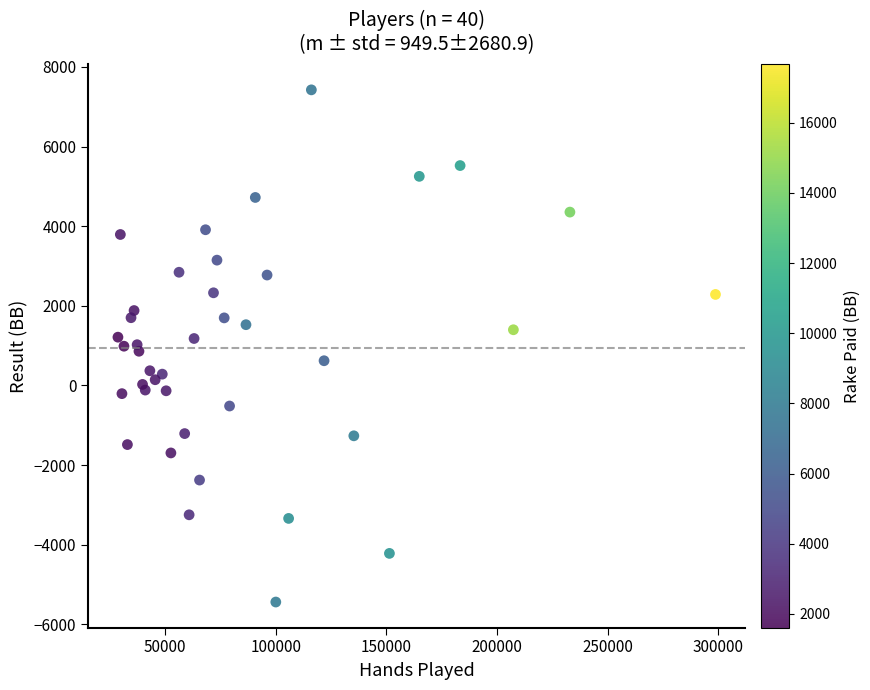

What is the range of X values (max minus min)?

269948.0